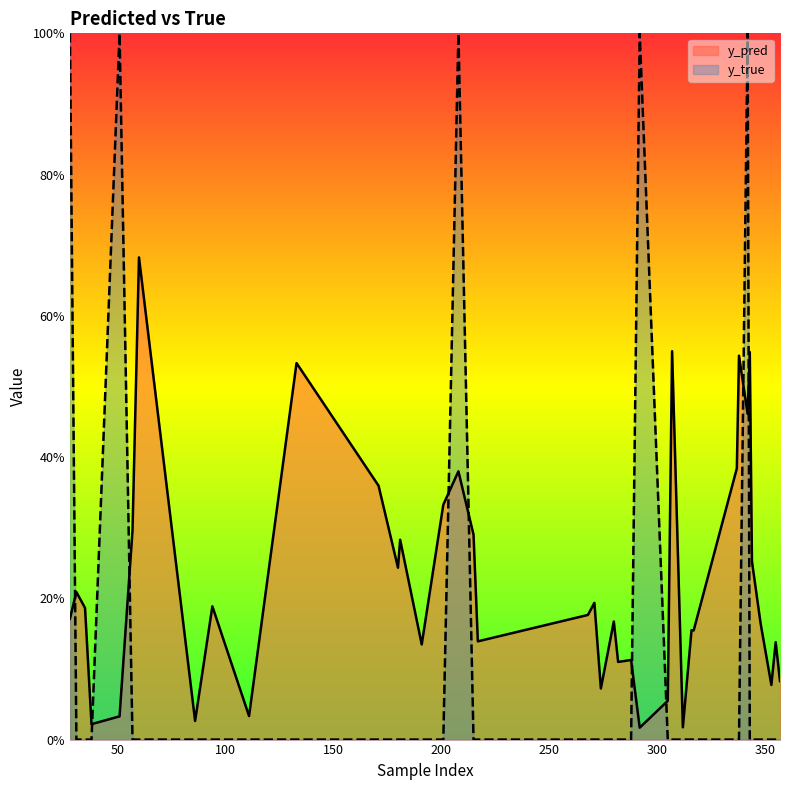

Reading left to right, what are all the values shown in this chart?

y_pred: 28=0.2	31=0.2	35=0.2	38=0.0	51=0.0	57=0.3	60=0.7	86=0.0	94=0.2	111=0.0	133=0.5	171=0.4	180=0.2	181=0.3	191=0.1	201=0.3	208=0.4	215=0.3	217=0.1	268=0.2	271=0.2	274=0.1	280=0.2	282=0.1	288=0.1	292=0.0	305=0.1	307=0.5	312=0.0	316=0.2	317=0.2	337=0.4	338=0.5	342=0.5	343=0.5	344=0.3	348=0.2	353=0.1	355=0.1	357=0.1
y_true: 28=1.0	31=0.0	35=0.0	38=0.0	51=1.0	57=0.0	60=0.0	86=0.0	94=0.0	111=0.0	133=0.0	171=0.0	180=0.0	181=0.0	191=0.0	201=0.0	208=1.0	215=0.0	217=0.0	268=0.0	271=0.0	274=0.0	280=0.0	282=0.0	288=0.0	292=1.0	305=0.0	307=0.0	312=0.0	316=0.0	317=0.0	337=0.0	338=0.0	342=1.0	343=0.0	344=0.0	348=0.0	353=0.0	355=0.0	357=0.0